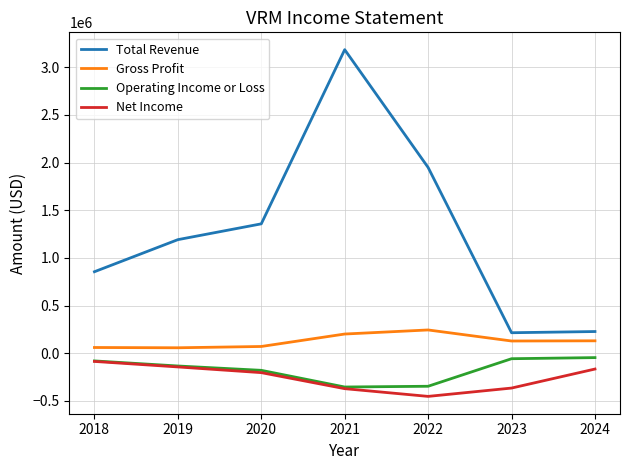

Where does the Gross Profit series first go above 129000?

2021